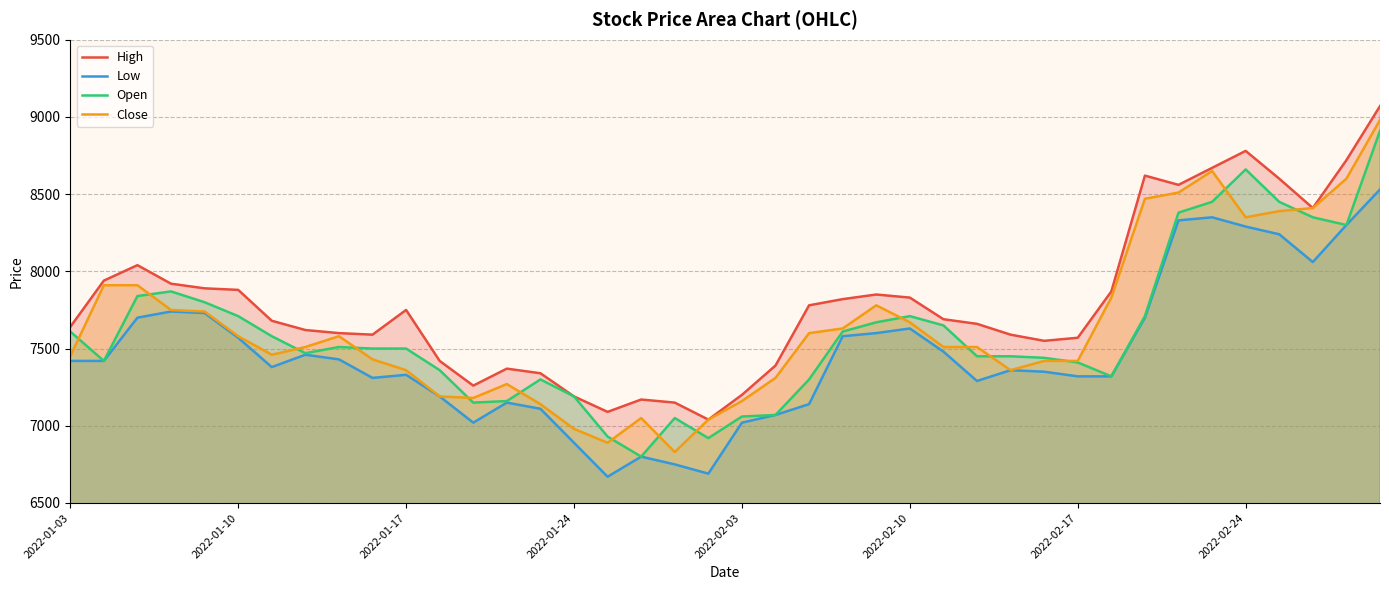

How many lines are shown in the chart?

4